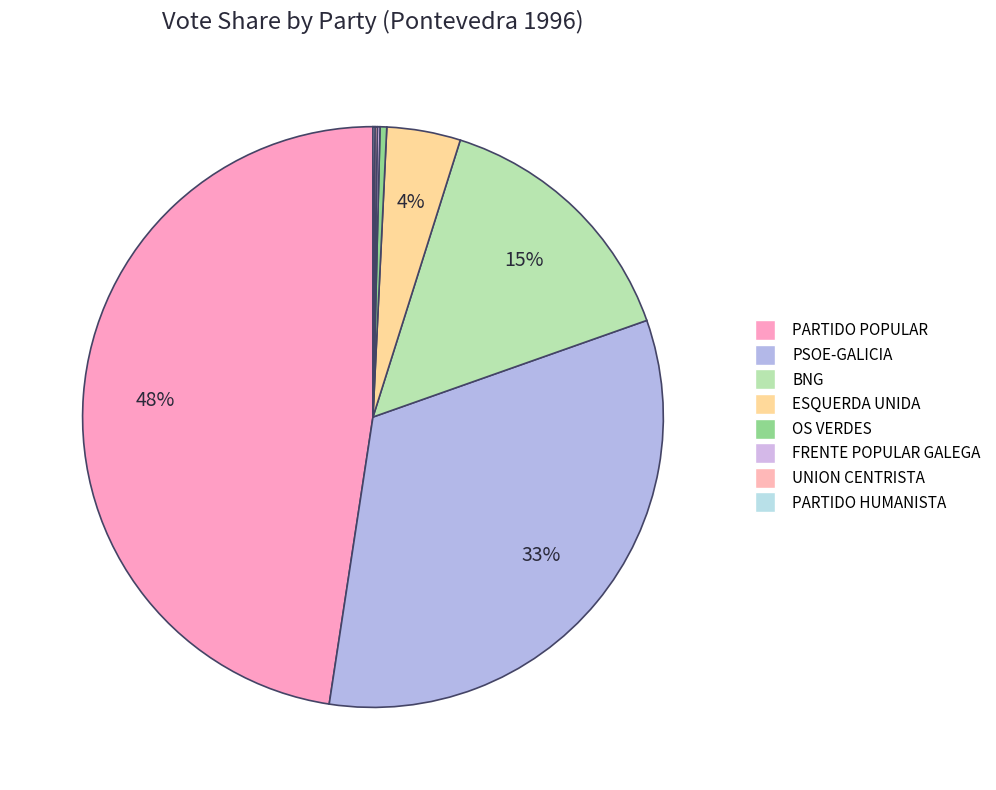

What portion of the pie excludes PARTIDO HUMANISTA?

99.9%